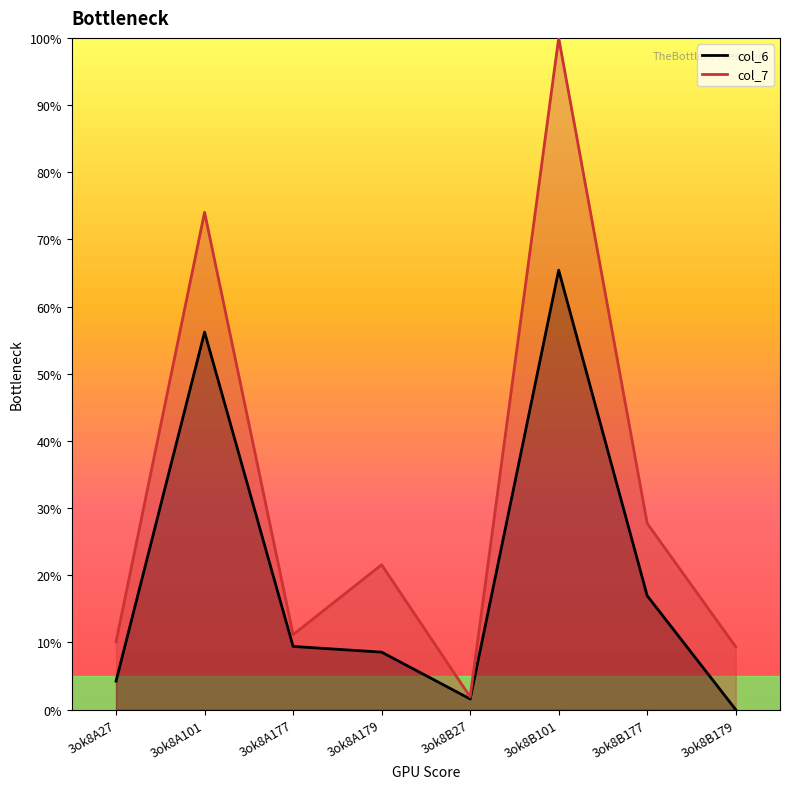

Reading right to left, extract all data points from this chart.

col_6: 3ok8B179=0.0	3ok8B177=17.0	3ok8B101=65.4	3ok8B27=1.6	3ok8A179=8.6	3ok8A177=9.4	3ok8A101=56.2	3ok8A27=4.3
col_7: 3ok8B179=9.4	3ok8B177=27.7	3ok8B101=100.0	3ok8B27=1.9	3ok8A179=21.6	3ok8A177=11.2	3ok8A101=74.0	3ok8A27=10.1